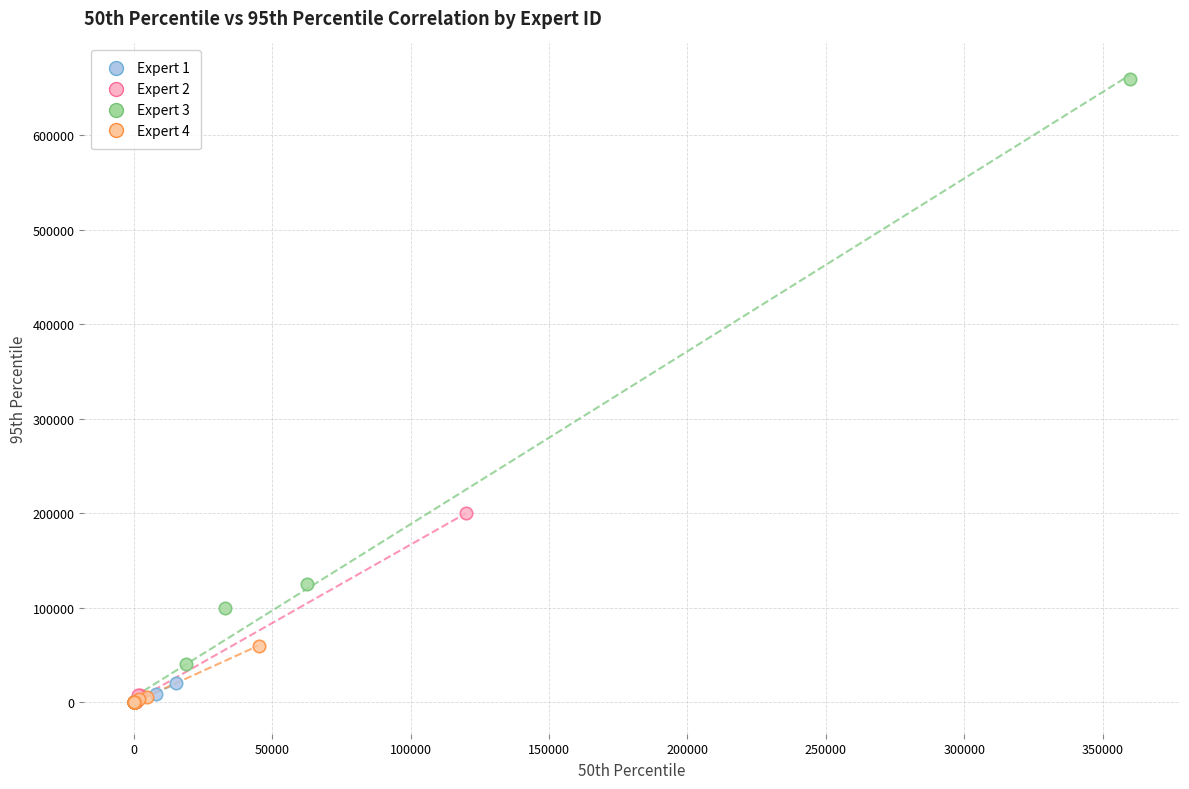

Which series has the largest Y range (max minus min)?

Expert 3